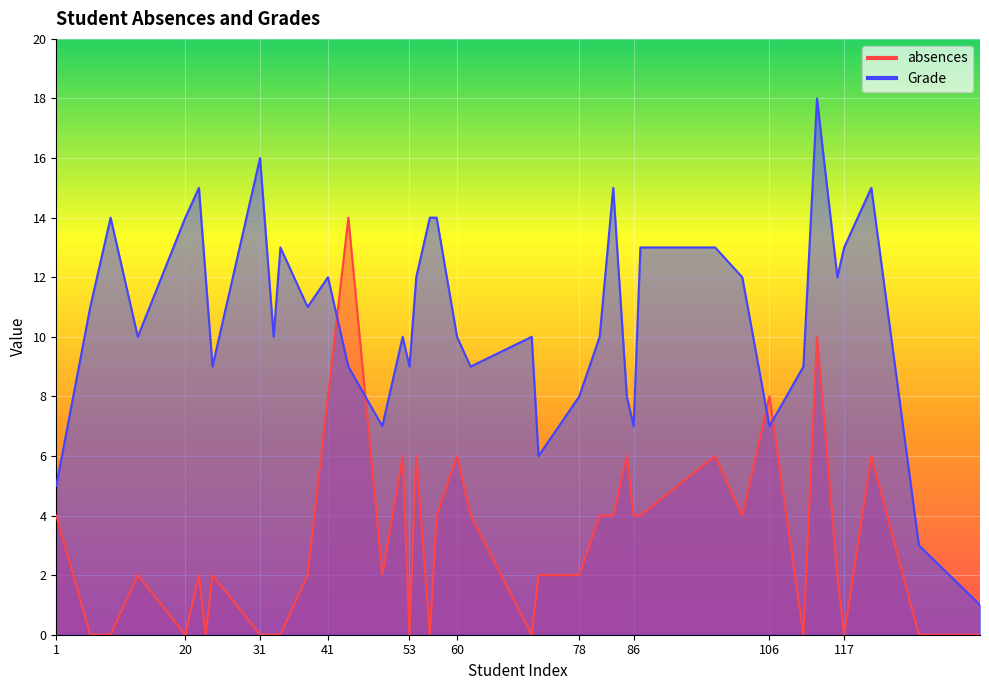

How many values in the Grade series are below 11?

20